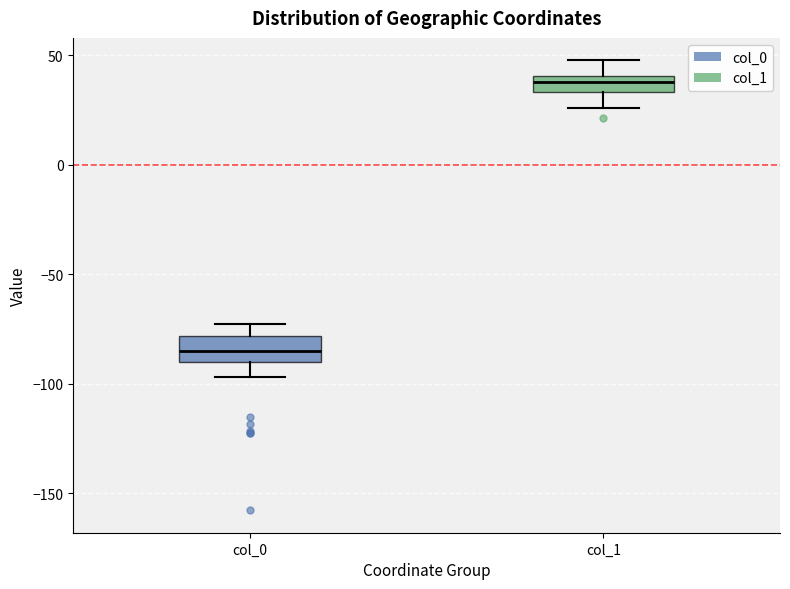

Reading left to right, read every box against the y-axis: the position of its median line, the range the box covers, and the ends of its whiskers. The values are not printed on the chart, so give them approximately, as read against the axis.

col_0: median -85, box -90 to -80, whiskers -95 to -75
col_1: median 40 (inside the box), box 35 to 40, whiskers 25 to 50